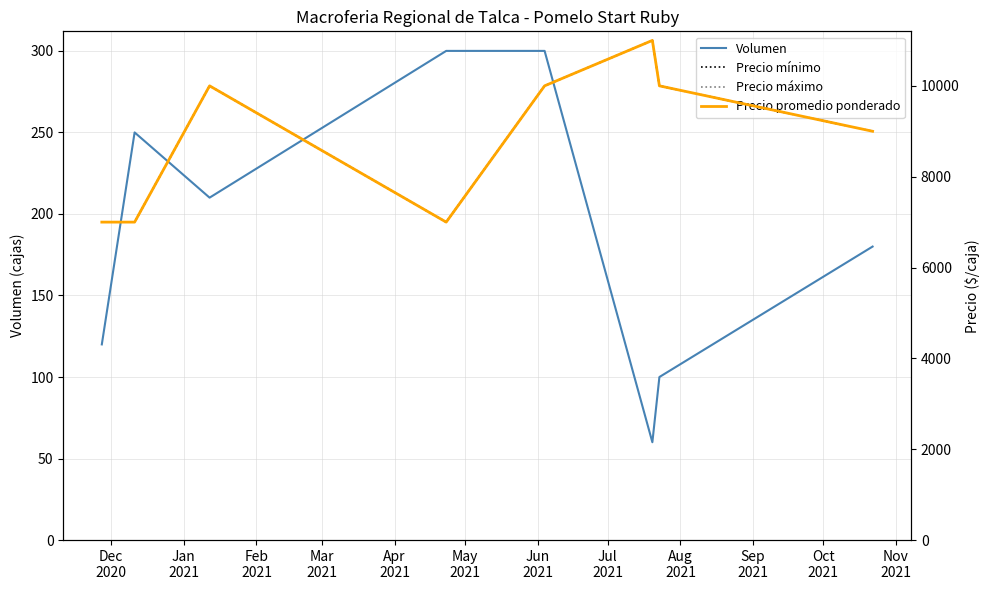

What is the minimum value for Volumen?

60